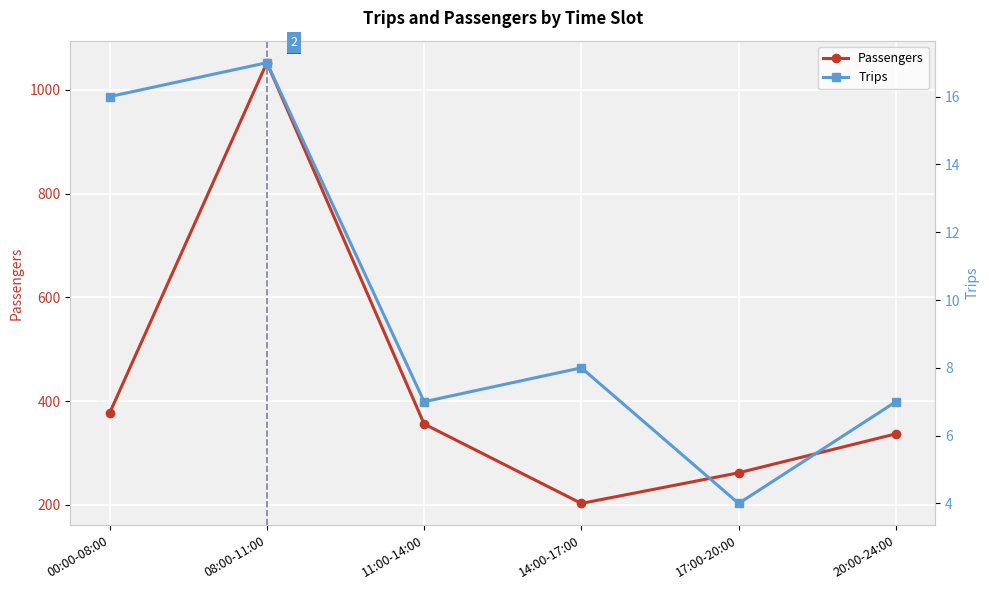

How many values in the Trips series are below 8?

3